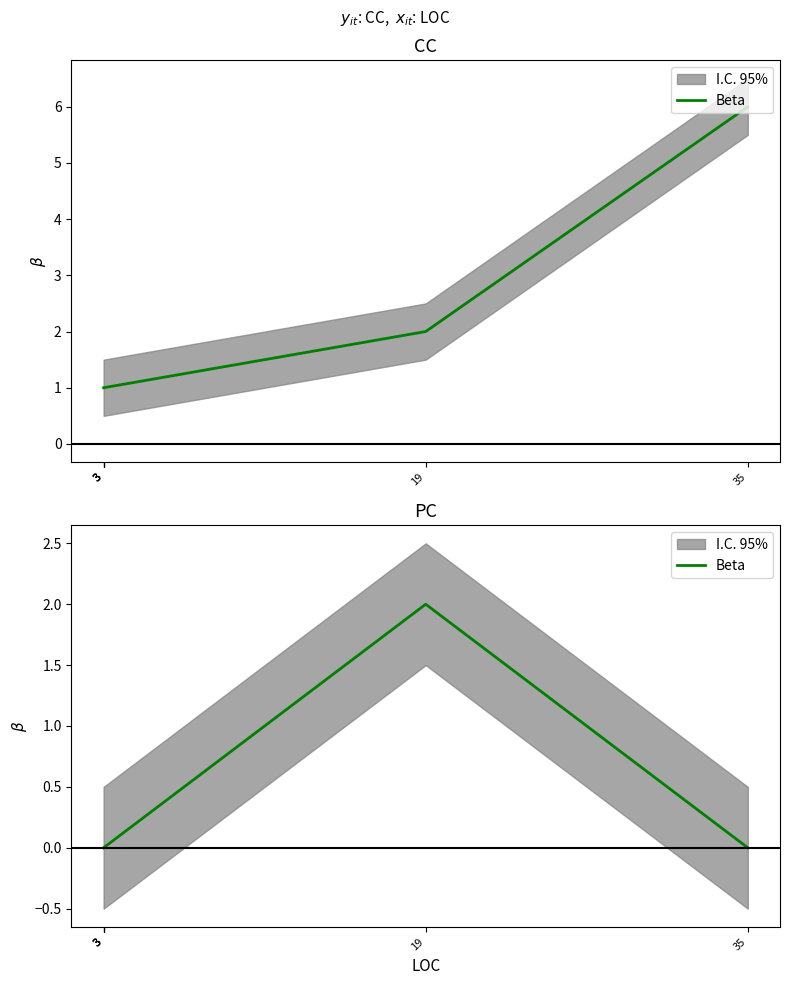

How many points are higher than both their immediate neighbors (excluding endpoints)?

1